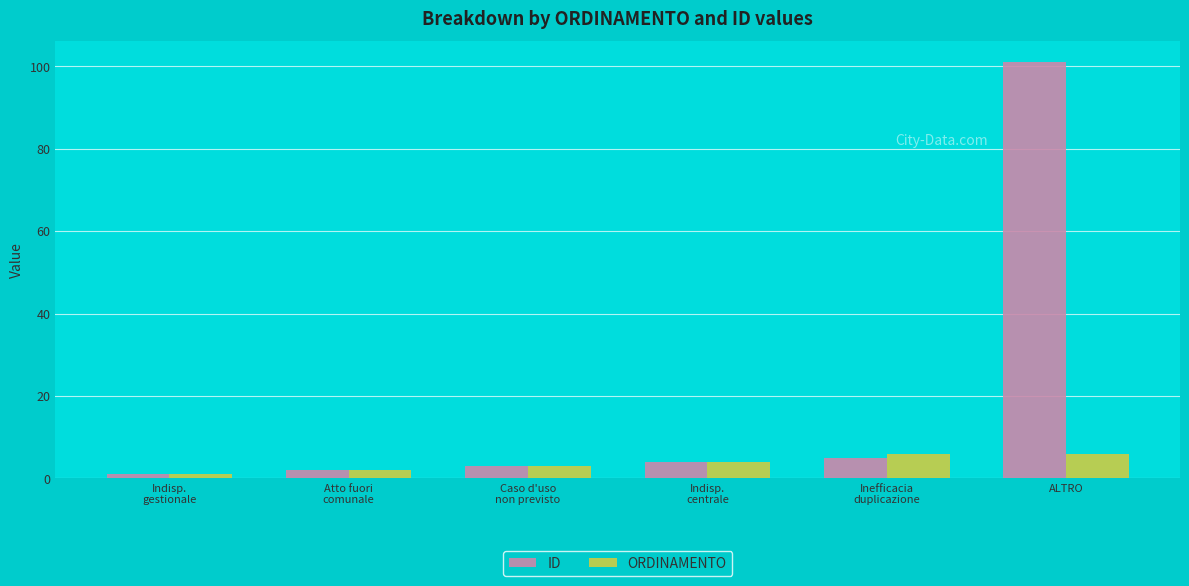

At which category is the sum across all series the highest?

ALTRO